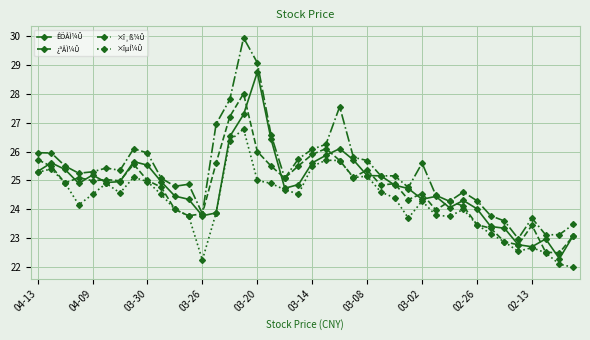

How many lines are shown in the chart?

4